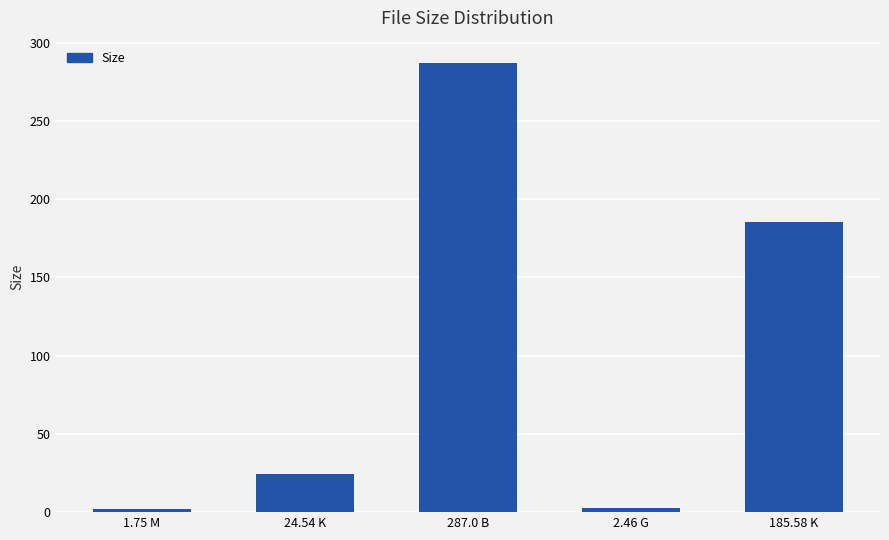

What is the minimum value shown in the chart?

1.8